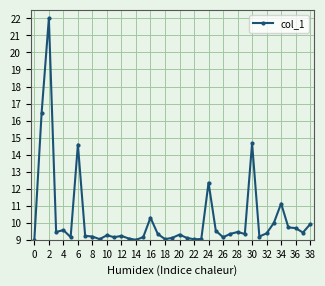

True or false: there are more than 1 points higher than both neighbors.

True